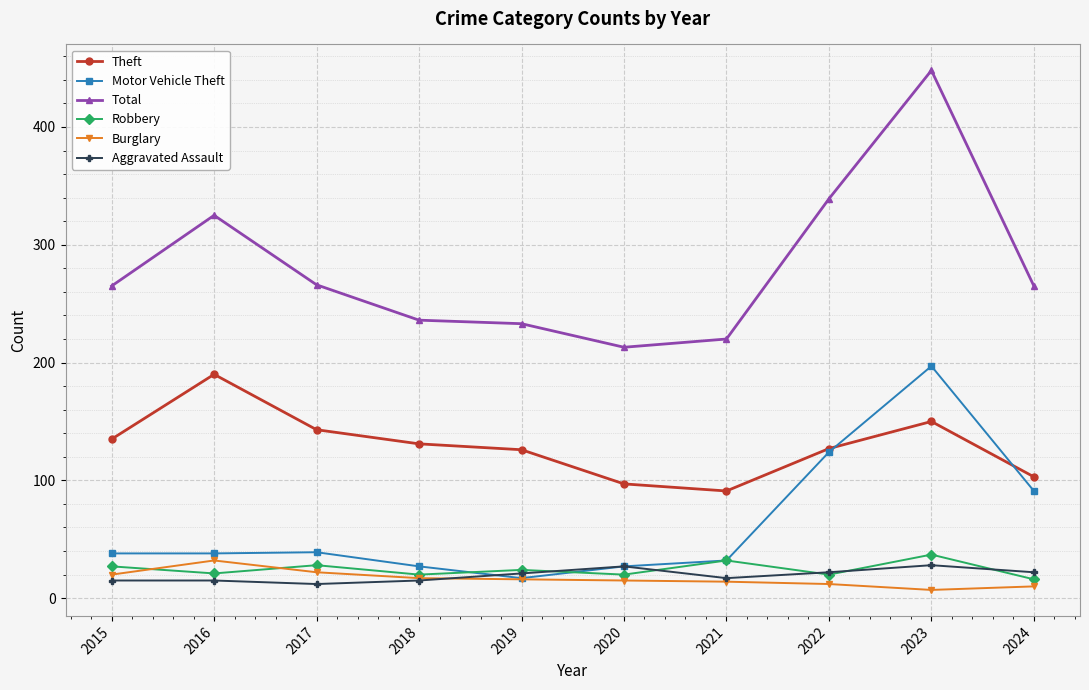

What are all the series names shown in the legend?

Theft, Motor Vehicle Theft, Total, Robbery, Burglary, Aggravated Assault